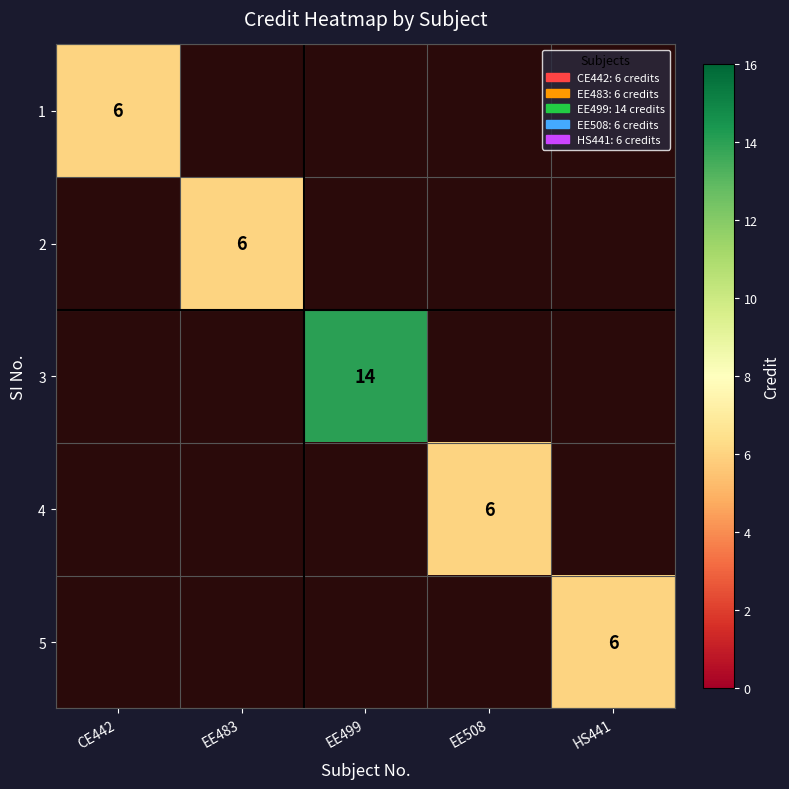

What is the highest value of the 1 series?

6.0